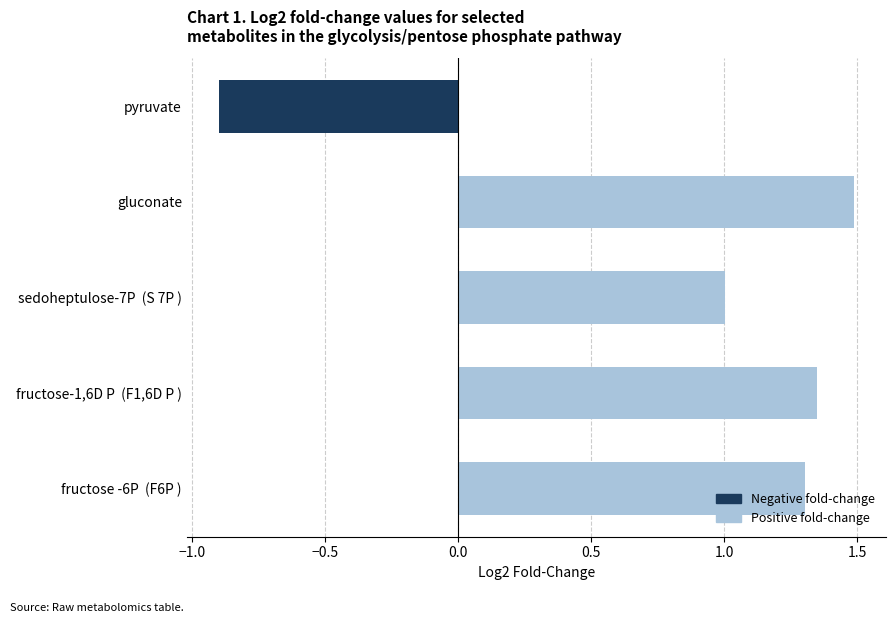

Which category has the highest value across all series?

gluconate